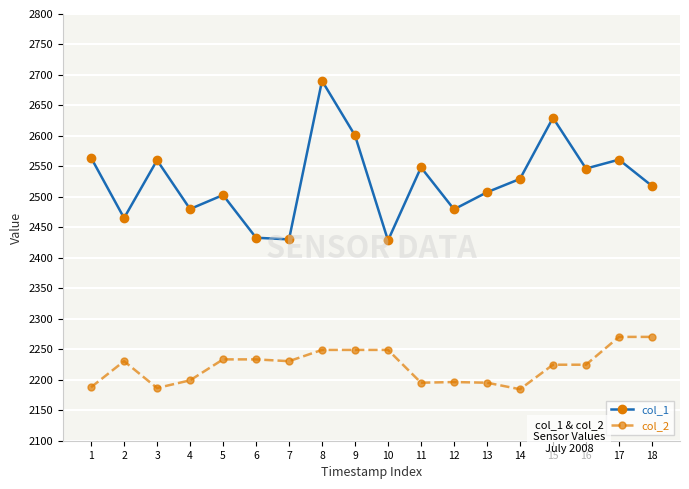

What is the total value across all series at 8?

4939.1